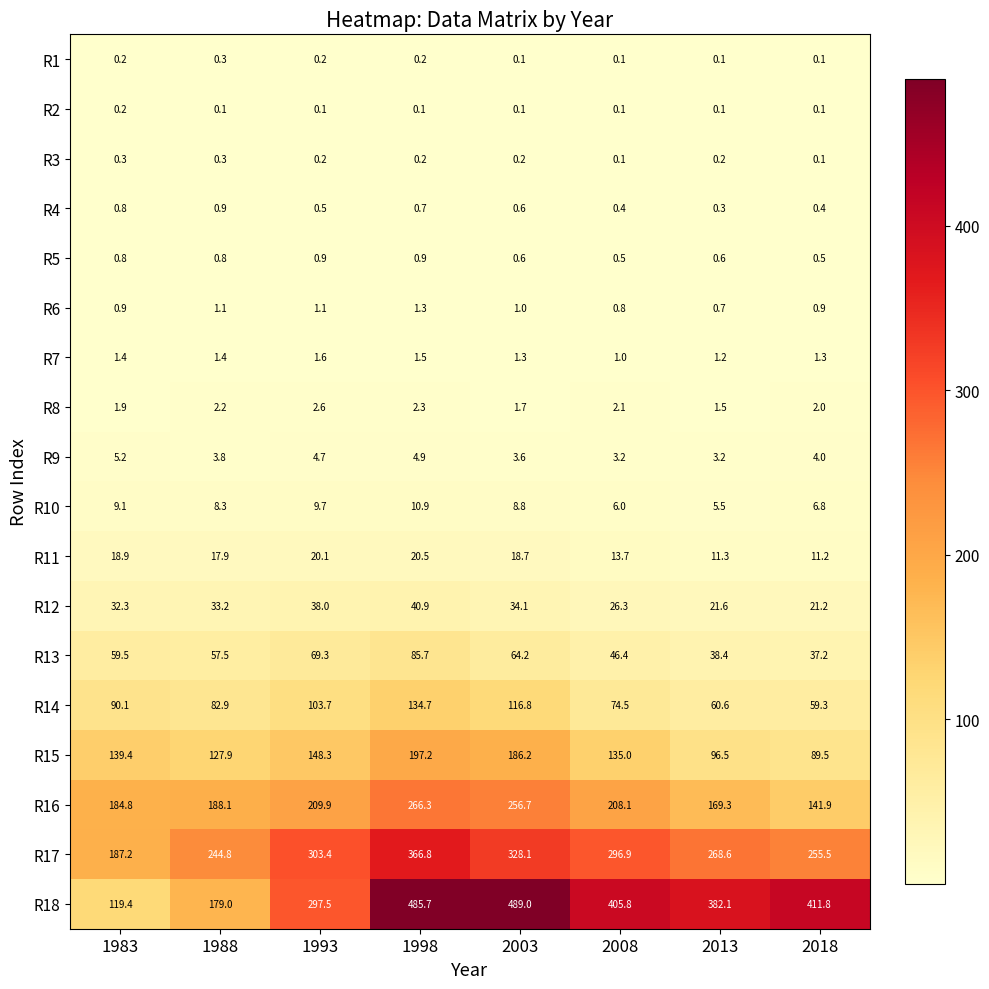

At how many categories does at least one series exceed 419?

2